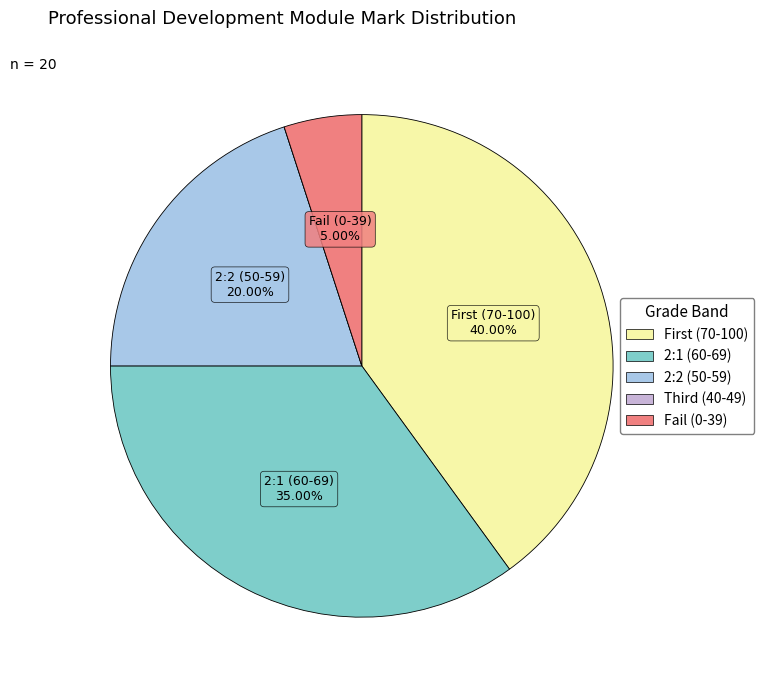

Is there any slice that represents more than half of the pie?

No